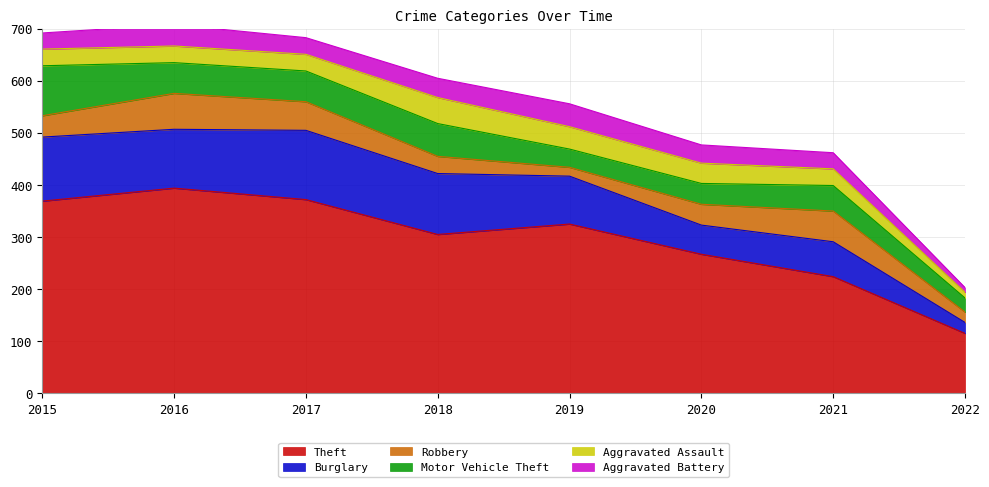

Reading left to right, extract all data points from this chart.

Theft: 2015=369	2016=394	2017=372	2018=305	2019=325	2020=267	2021=224	2022=115
Burglary: 2015=123	2016=113	2017=133	2018=117	2019=92	2020=56	2021=67	2022=21
Robbery: 2015=41	2016=69	2017=55	2018=33	2019=17	2020=40	2021=59	2022=20
Motor Vehicle Theft: 2015=96	2016=59	2017=59	2018=63	2019=35	2020=40	2021=49	2022=27
Aggravated Assault: 2015=32	2016=32	2017=32	2018=50	2019=43	2020=39	2021=32	2022=11
Aggravated Battery: 2015=31	2016=41	2017=32	2018=37	2019=44	2020=35	2021=31	2022=9